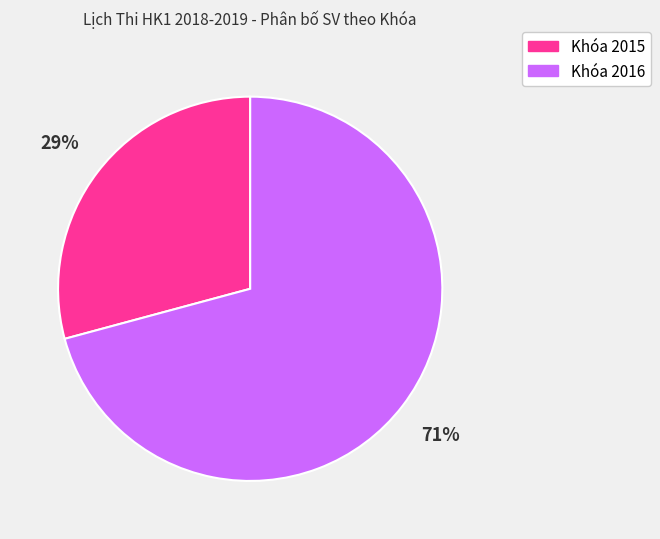

Count the number of slices in the pie.

2